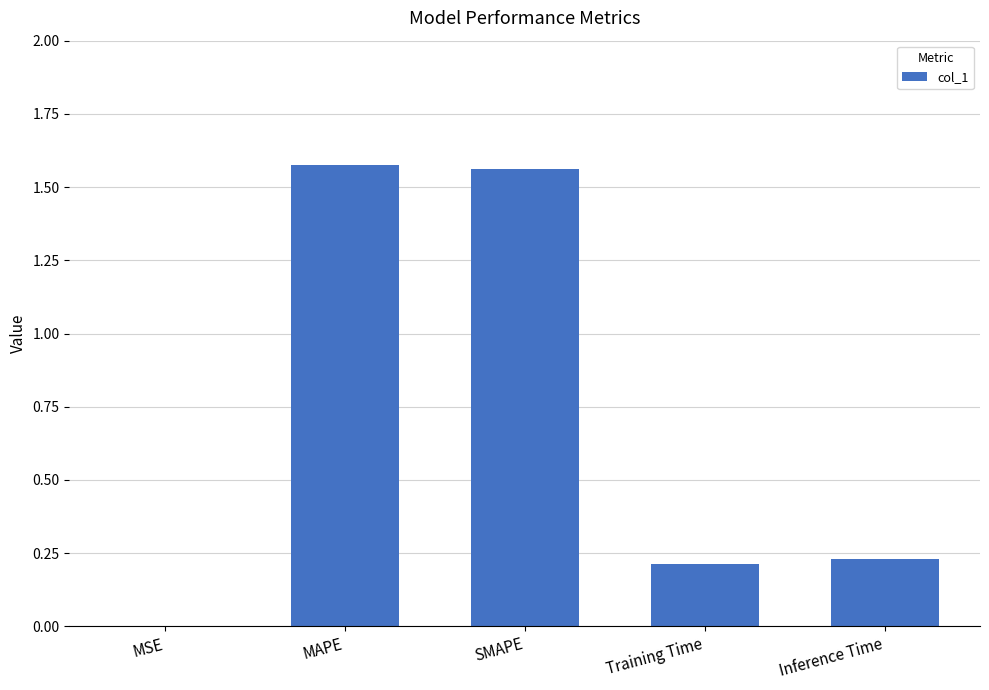

What is the sum of all values?

3.6